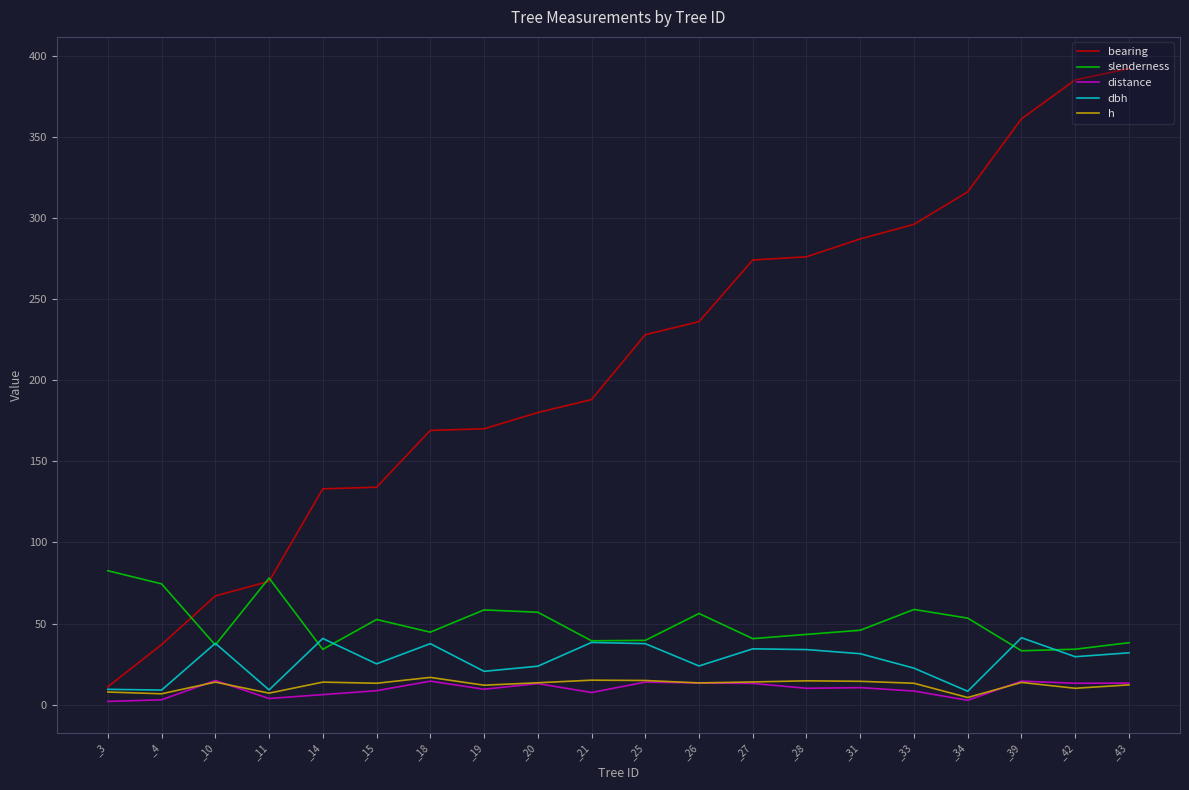

True or false: h has a value of 12.0 at _19.

True